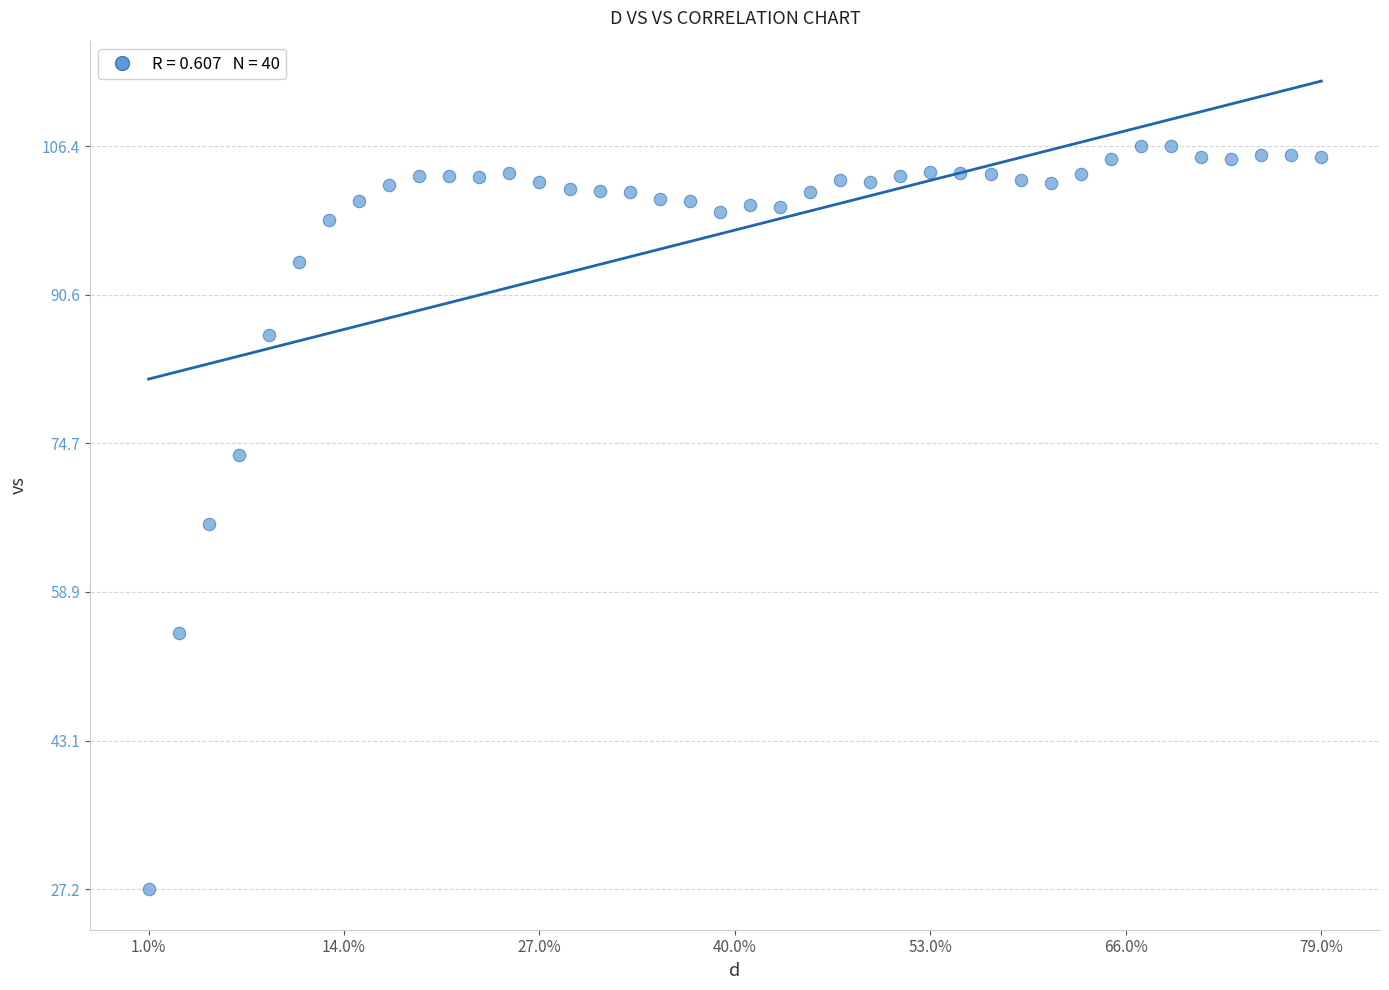

What is the range of Y values (max minus min)?

79.2